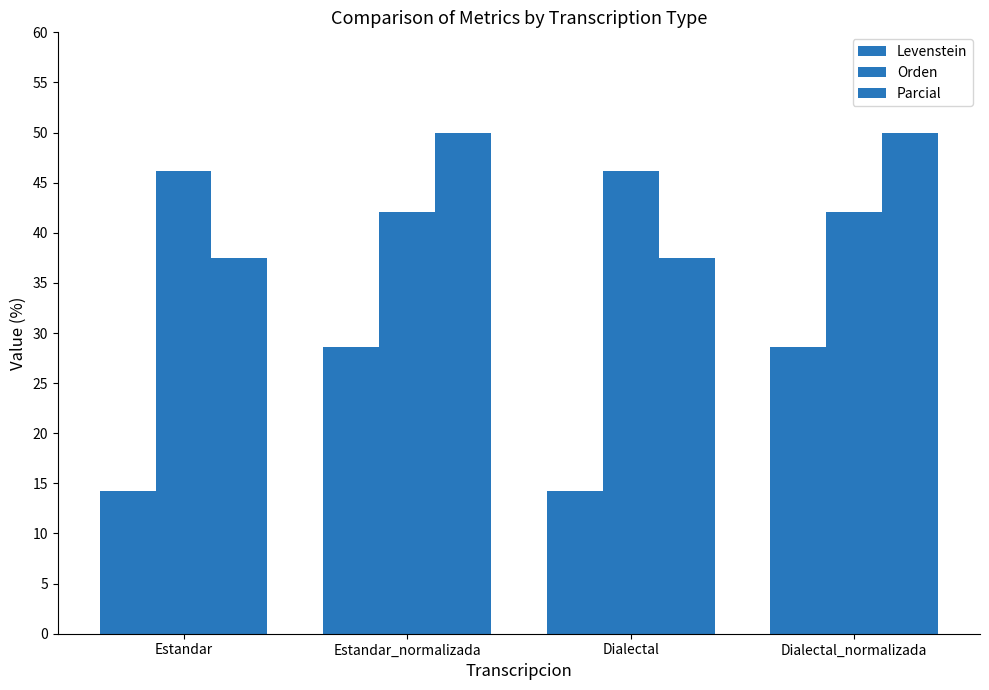

Reading left to right, transcribe all the data shown in this chart.

Levenstein: 14.3	28.6	14.3	28.6
Orden: 46.2	42.1	46.2	42.1
Parcial: 37.5	50.0	37.5	50.0